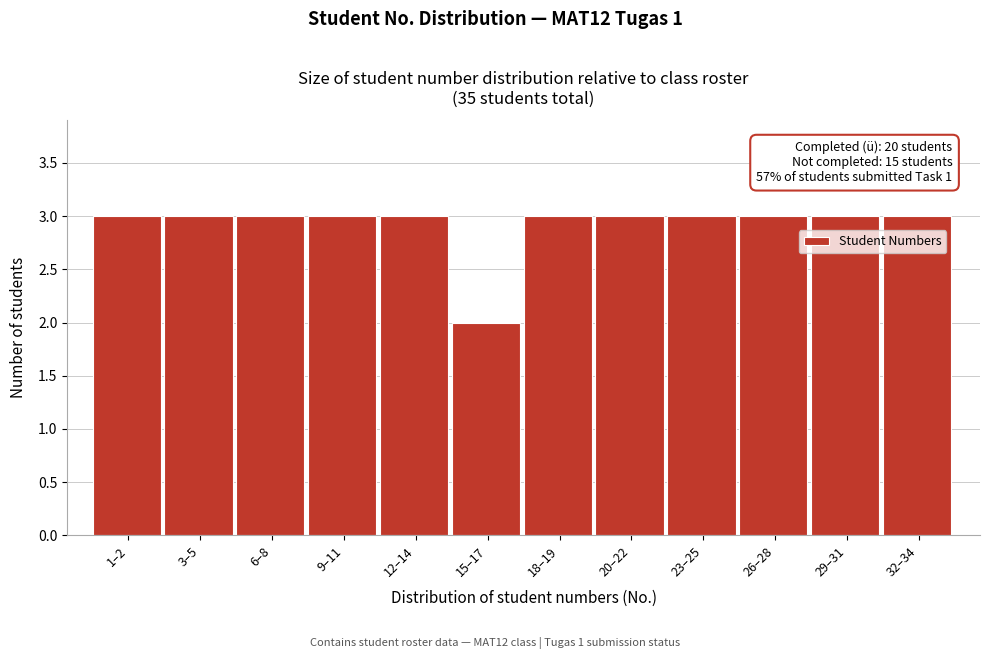

Reading left to right, transcribe all the data shown in this chart.

1–2=3	3–5=3	6–8=3	9–11=3	12–14=3	15–17=2	18–19=3	20–22=3	23–25=3	26–28=3	29–31=3	32–34=3